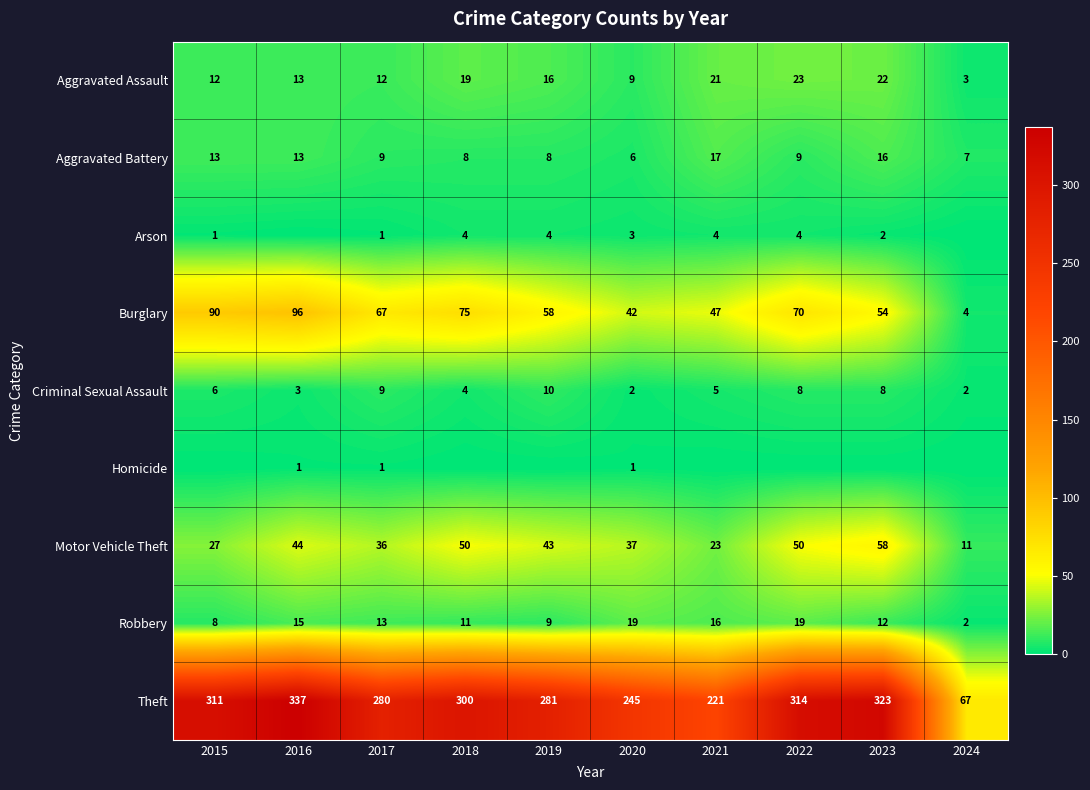

Is the value of Arson at 2015 greater than the value of Burglary at 2016?

No